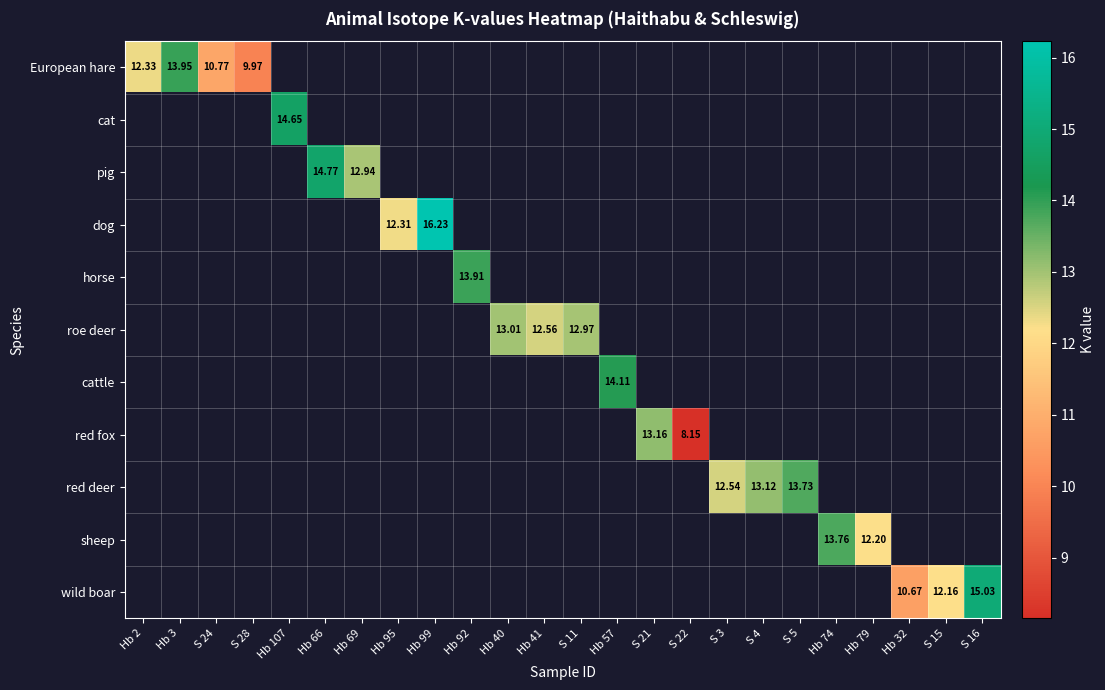

How many categories are shown in the chart?

24